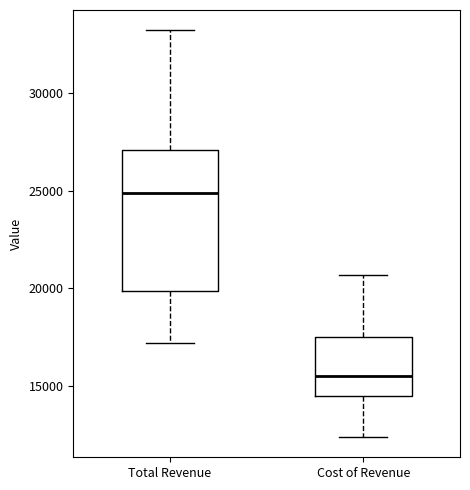

Reading left to right, transcribe this box plot: for each box, give where its median line is, the range the box spans, and where its two whiskers end, as read against the y-axis. The values are not printed on the chart, so give them approximately, as read against the axis.

Total Revenue: median 25000, box 20000 to 27000, whiskers 17000 to 33000
Cost of Revenue: median 15500, box 14500 to 17500, whiskers 12500 to 20500